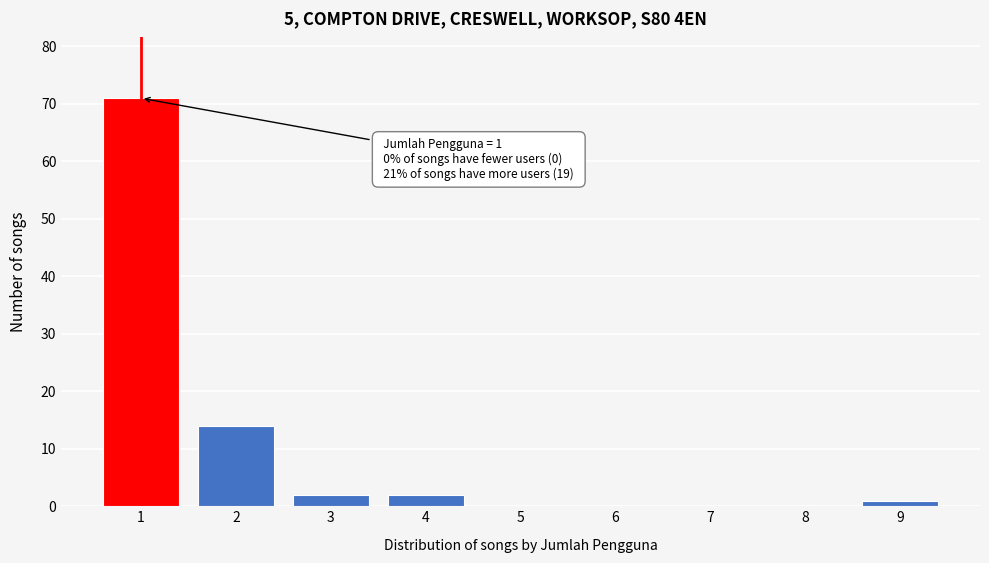

Reading left to right, extract all data points from this chart.

1=71	2=14	3=2	4=2	5=0	6=0	7=0	8=0	9=1